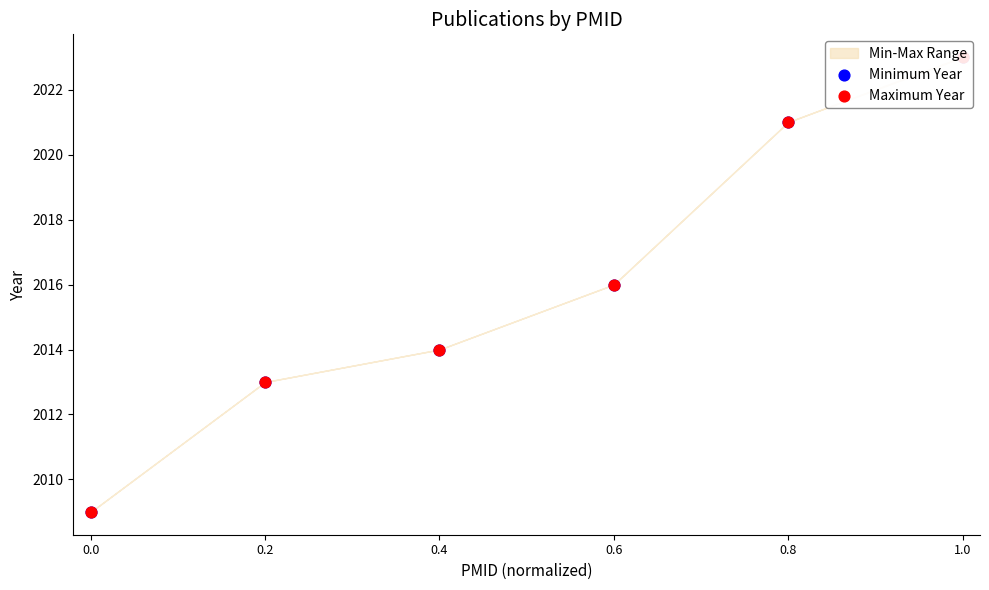

Which series reaches the maximum Y coordinate?

Minimum Year